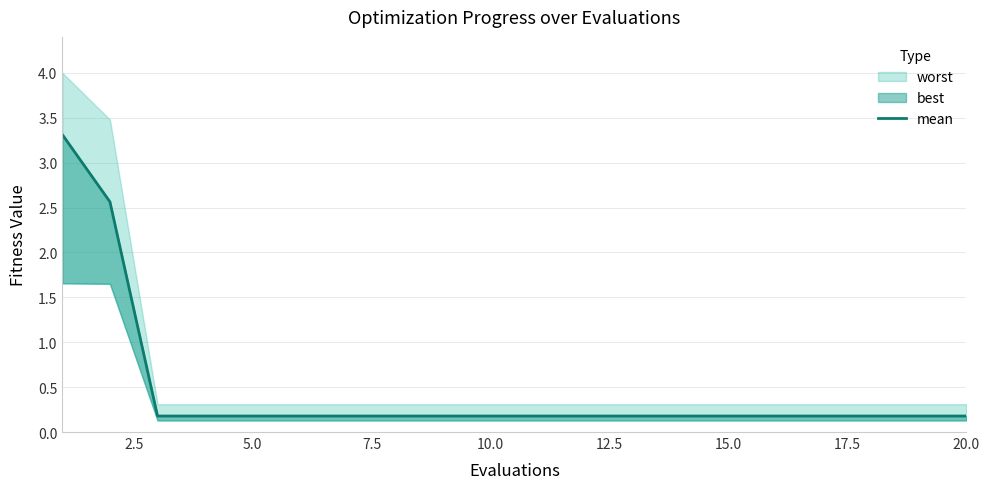

Reading left to right, what are all the values shown in this chart?

3.3	2.6	0.2	0.2	0.2	0.2	0.2	0.2	0.2	0.2	0.2	0.2	0.2	0.2	0.2	0.2	0.2	0.2	0.2	0.2